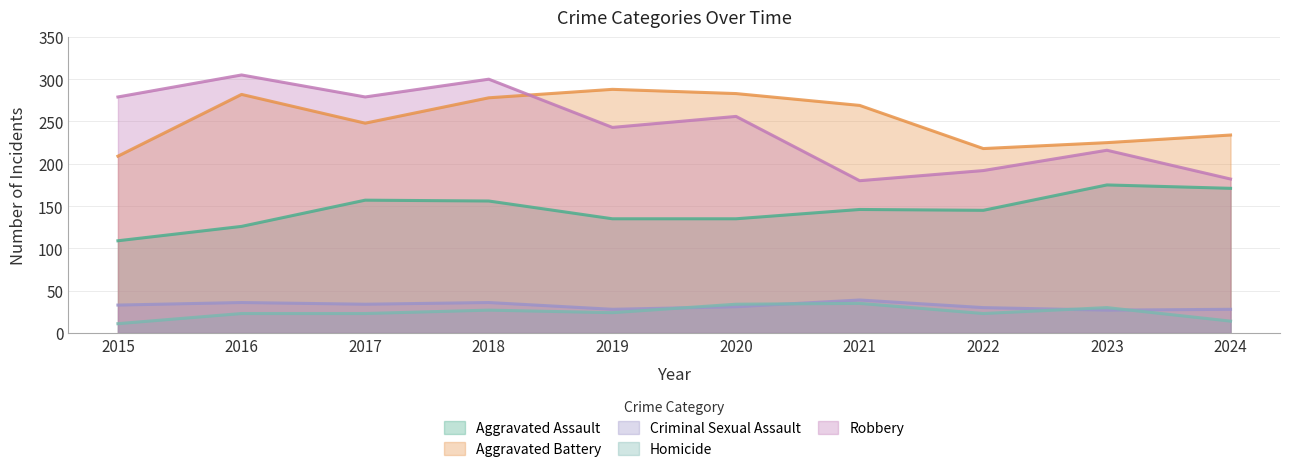

What are all the series names shown in the legend?

Aggravated Assault, Aggravated Battery, Criminal Sexual Assault, Homicide, Robbery